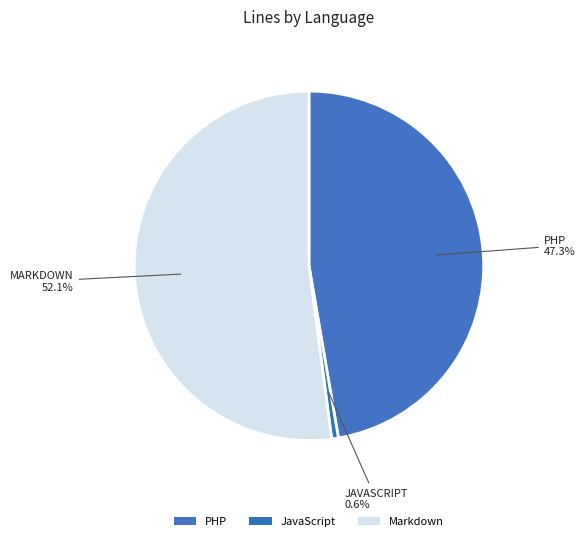

Count the number of slices in the pie.

3